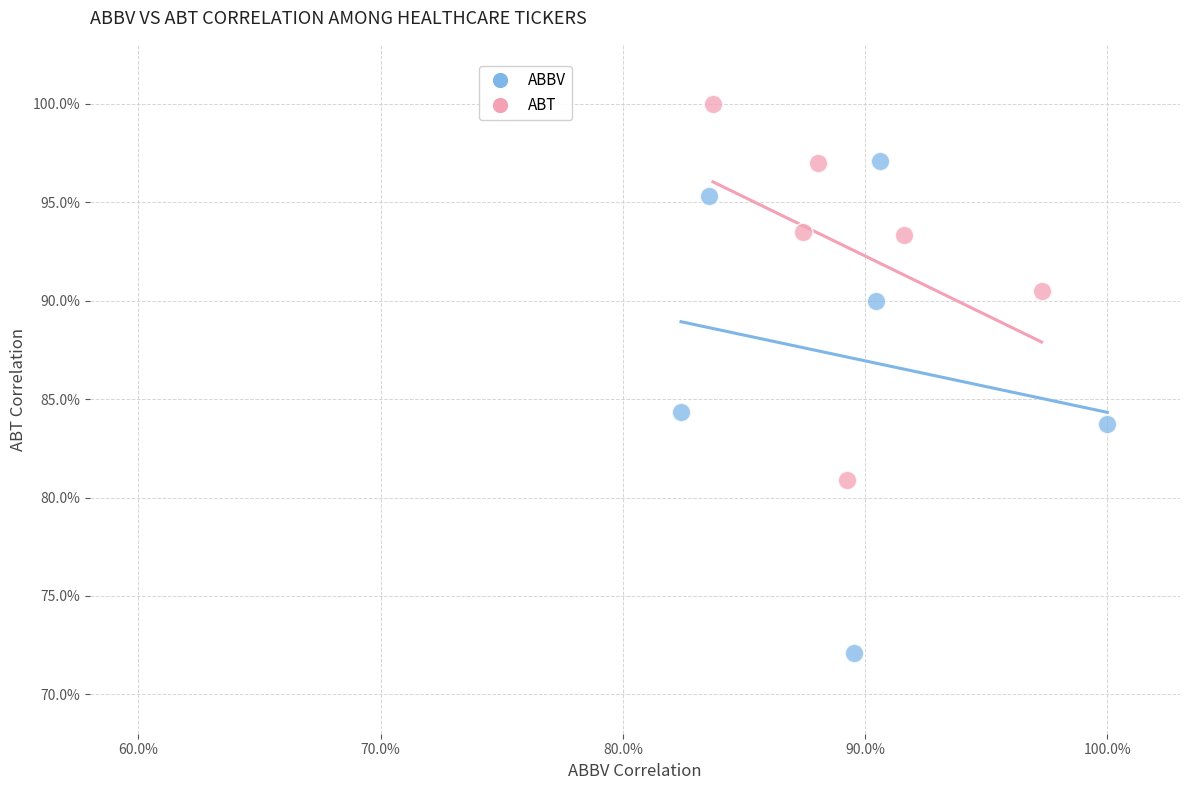

What are all the series names shown in the legend?

ABBV, ABT